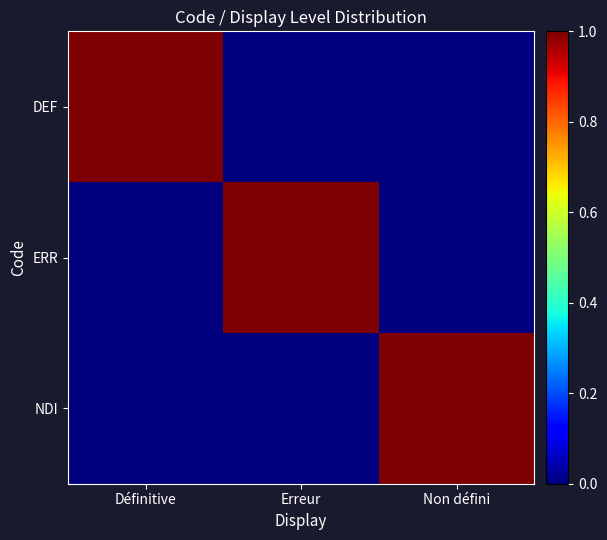

At Erreur, list the series in order from smallest to largest.

DEF, NDI, ERR